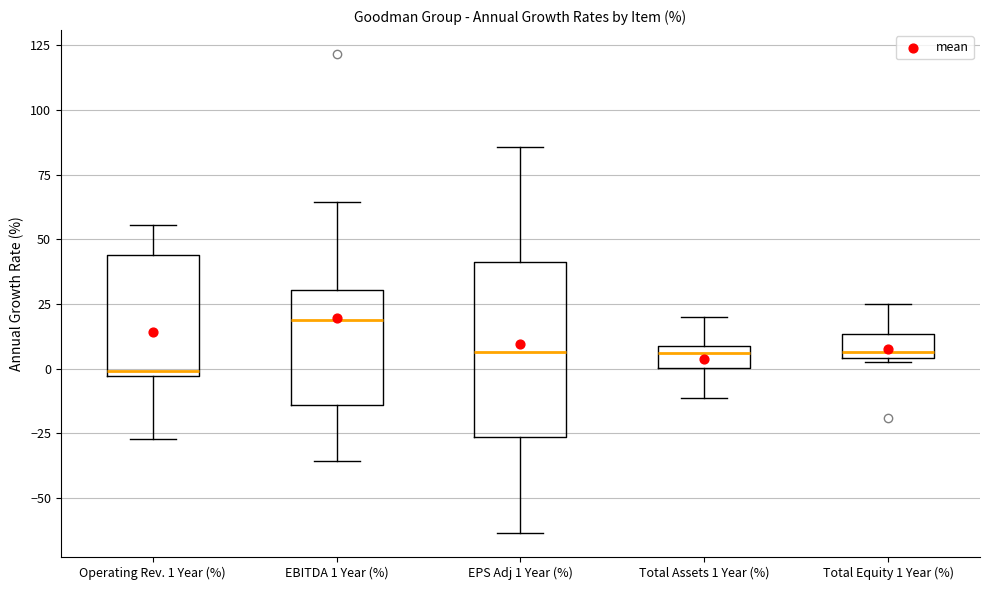

Which box is the tallest, from its lower edge to its upper edge?

EPS Adj 1 Year (%)